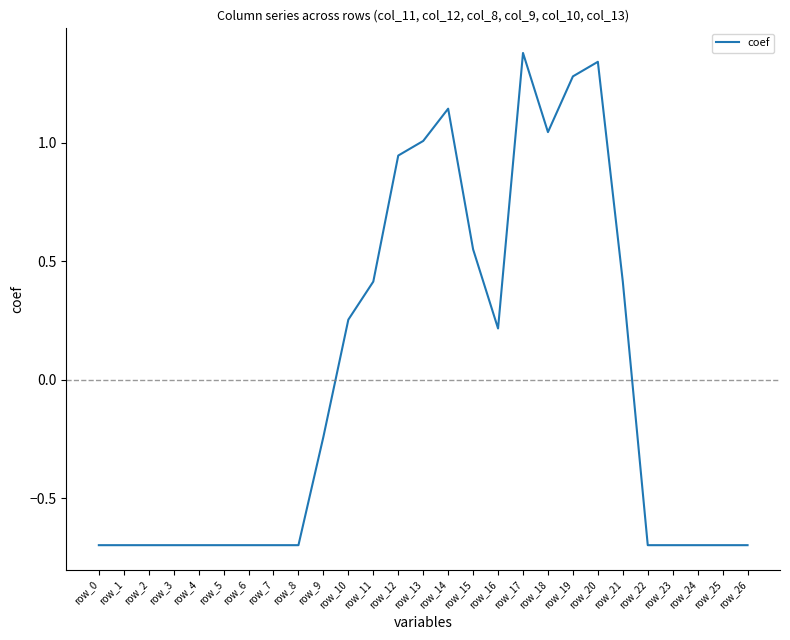

What value does the data have at row_0?

-0.7